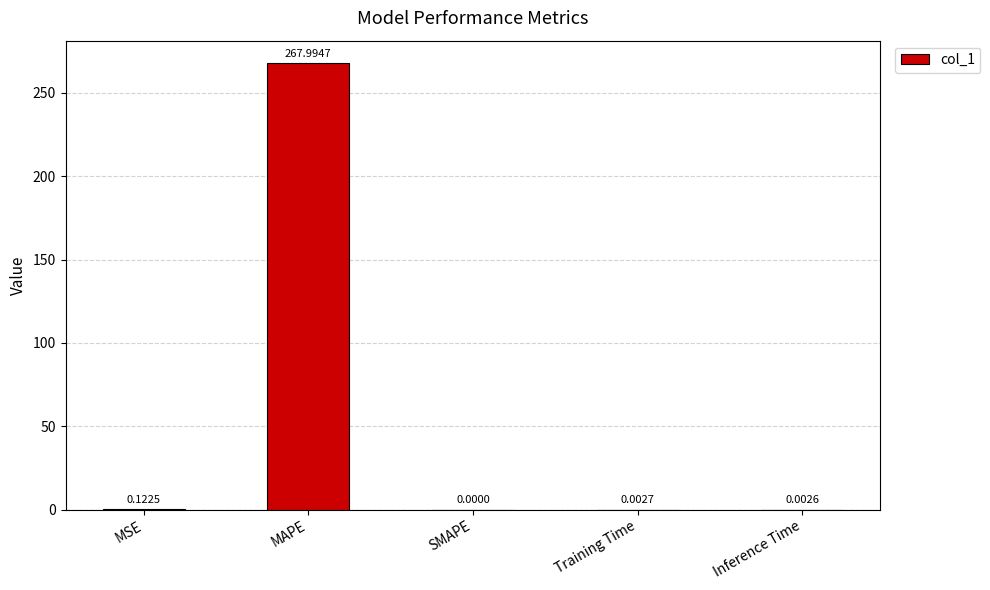

At which category does the chart reach its peak across all series?

MAPE